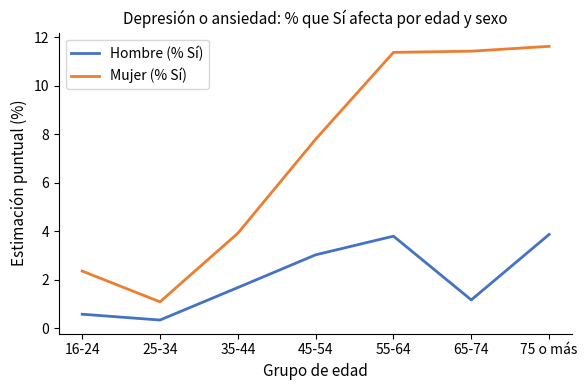

Which series has the largest total across all categories?

Mujer (% Sí)